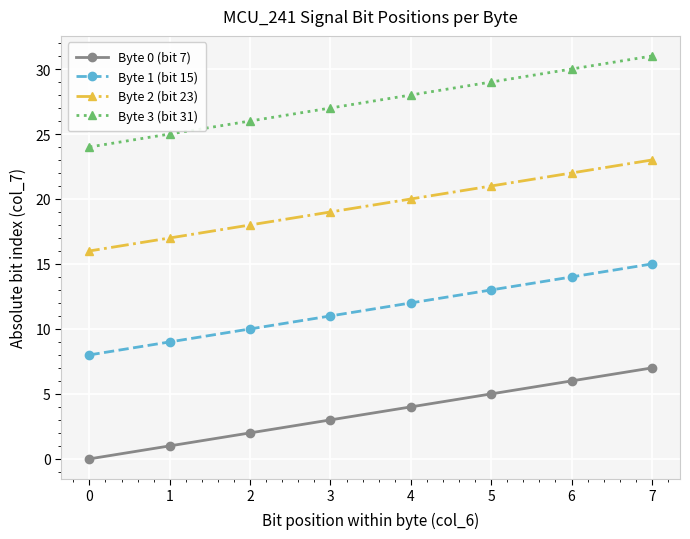

At which category does the chart reach its peak across all series?

7